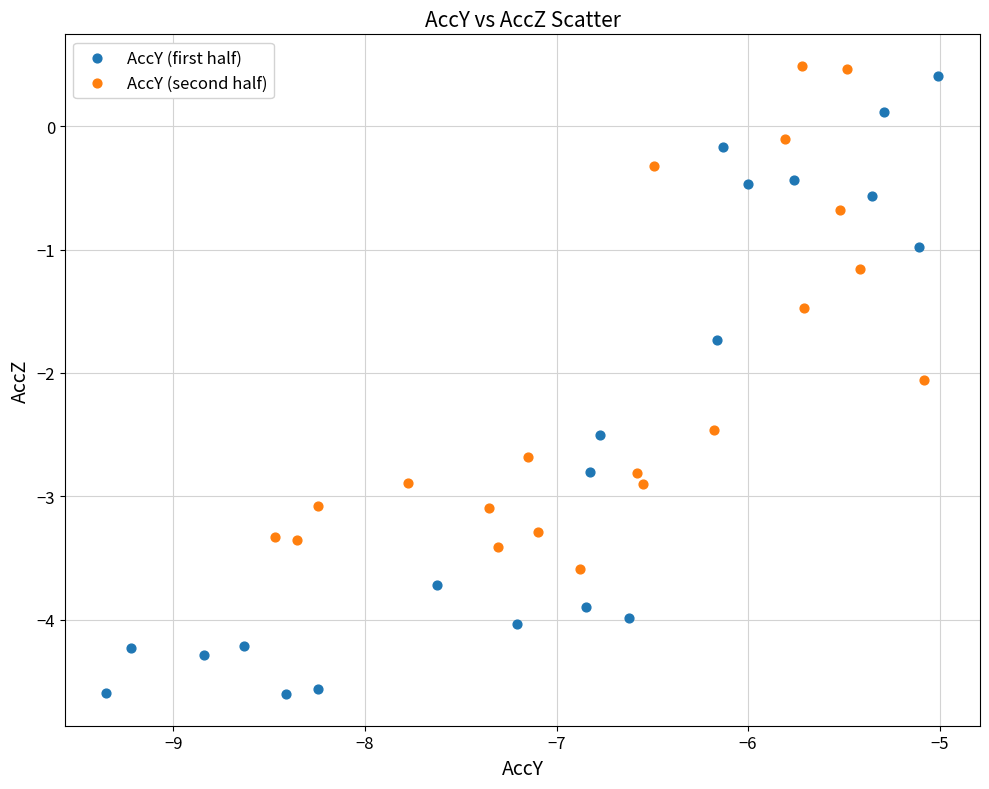

Which series has the largest Y range (max minus min)?

AccY (first half)